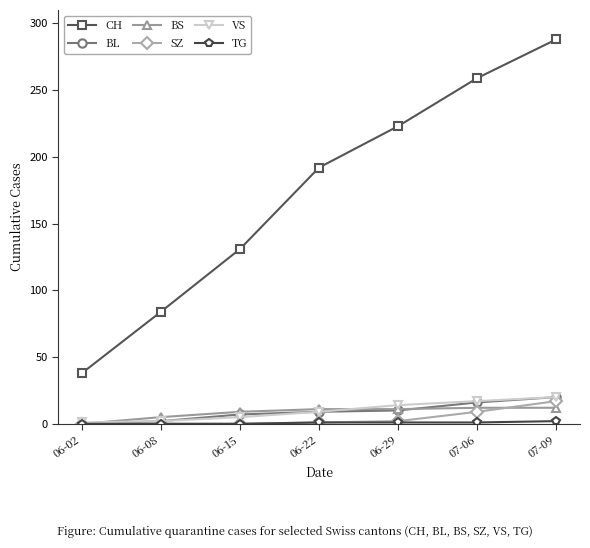

At which category is the sum across all series the highest?

07-09